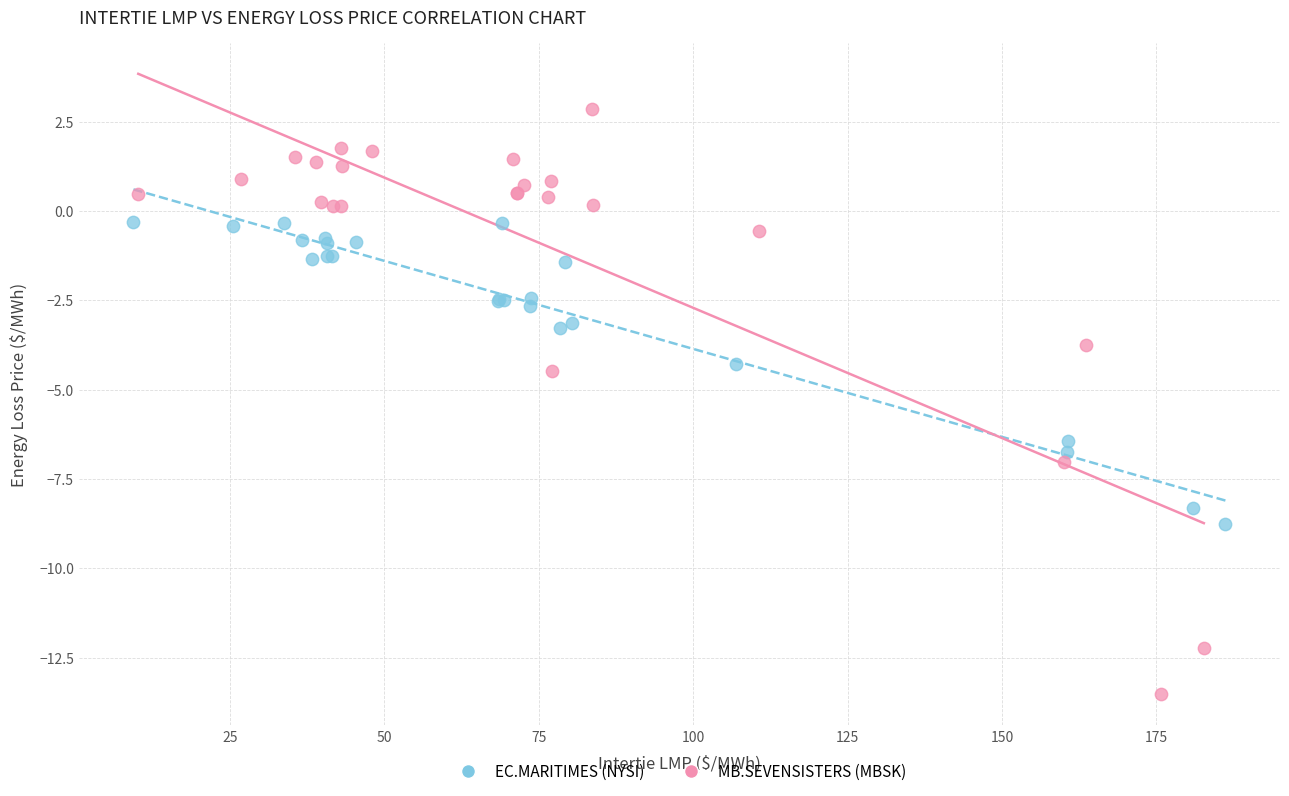

Which series has the largest Y range (max minus min)?

MB.SEVENSISTERS (MBSK)